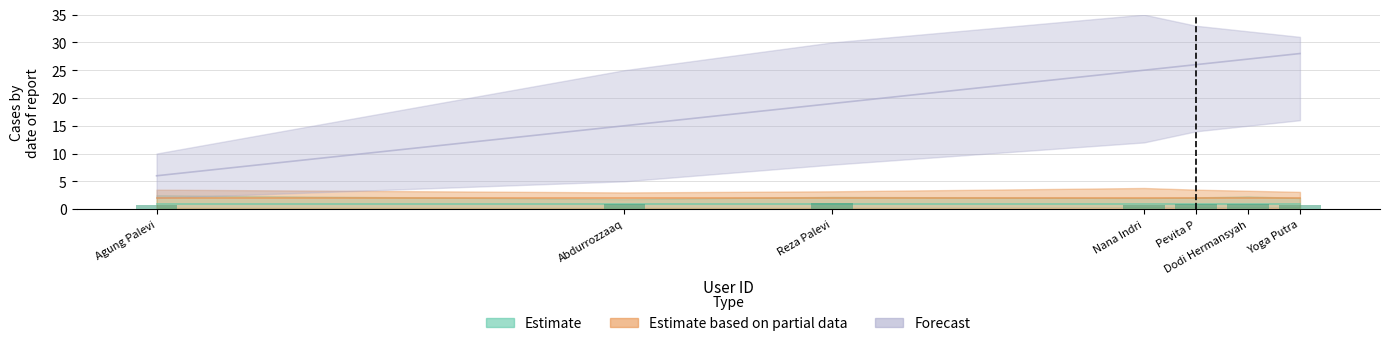

What is the total value across all series at Pevita P?

29